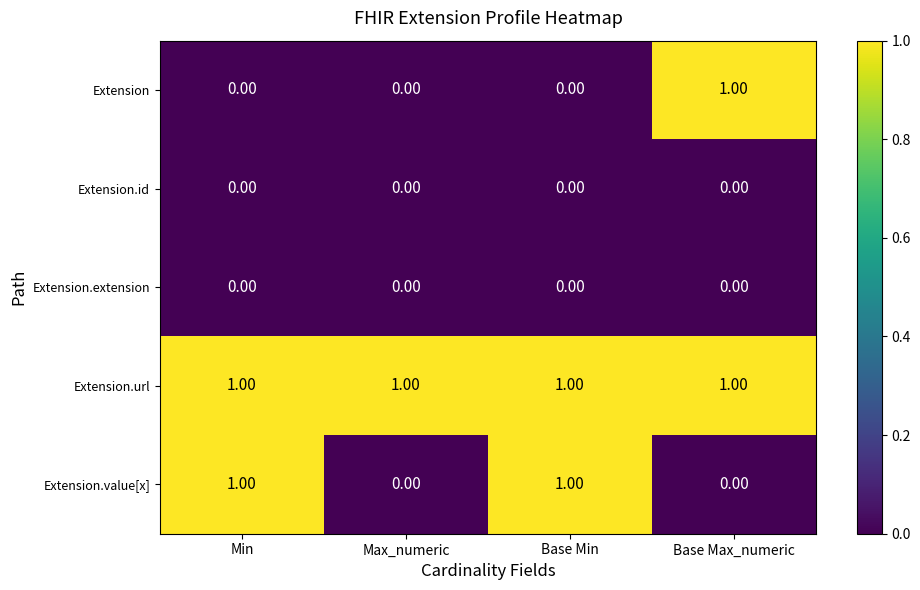

Which series changed the most between Max_numeric and Base Max_numeric?

Extension